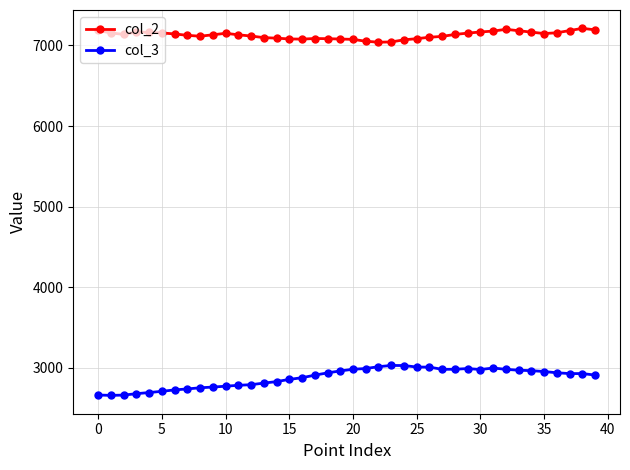

List the series in order of their peak value, highest first.

col_2, col_3